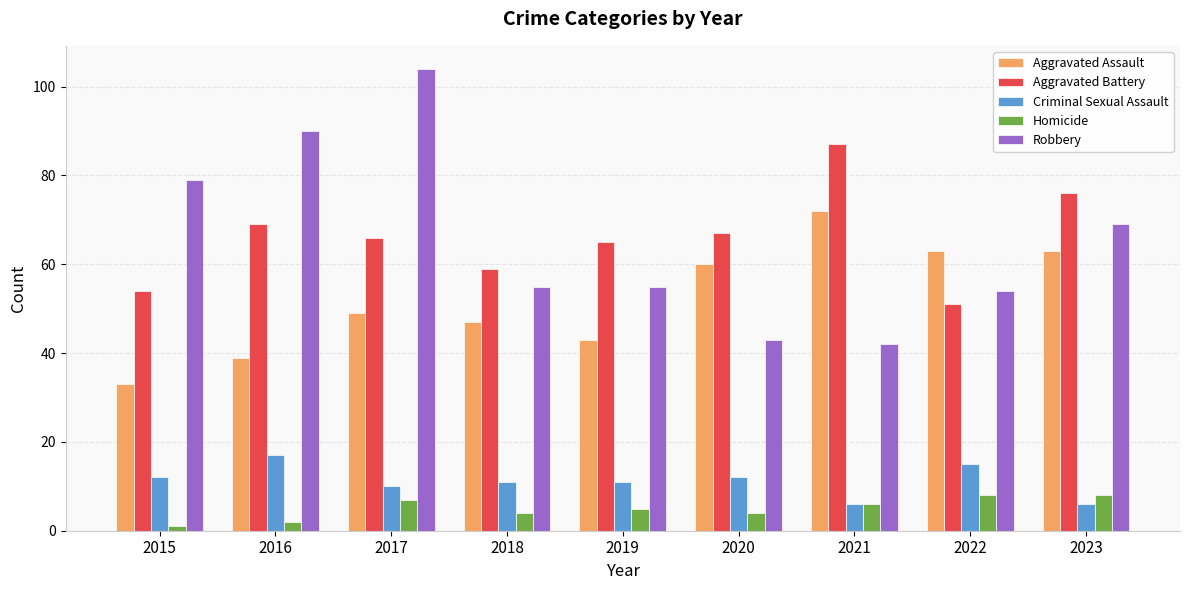

Reading left to right, list all the values displayed in this chart.

Aggravated Assault: 33	39	49	47	43	60	72	63	63
Aggravated Battery: 54	69	66	59	65	67	87	51	76
Criminal Sexual Assault: 12	17	10	11	11	12	6	15	6
Homicide: 1	2	7	4	5	4	6	8	8
Robbery: 79	90	104	55	55	43	42	54	69